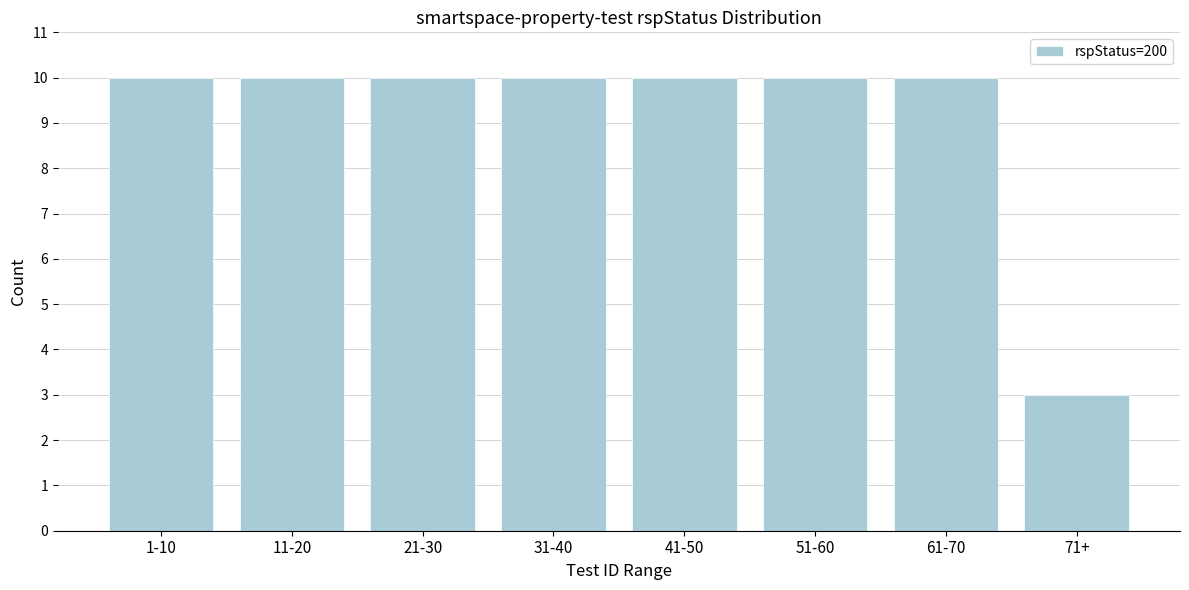

Reading left to right, transcribe all the data shown in this chart.

1-10=10	11-20=10	21-30=10	31-40=10	41-50=10	51-60=10	61-70=10	71+=3